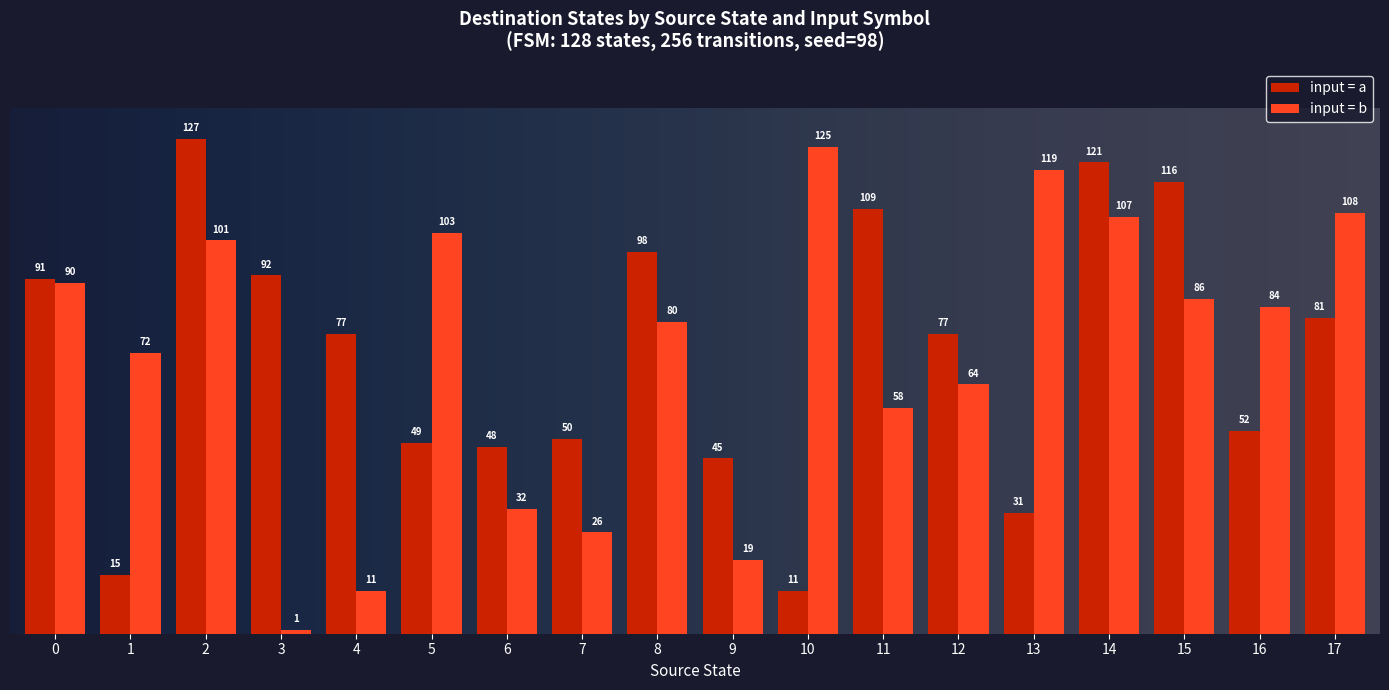

Which series has the largest total across all categories?

input = a